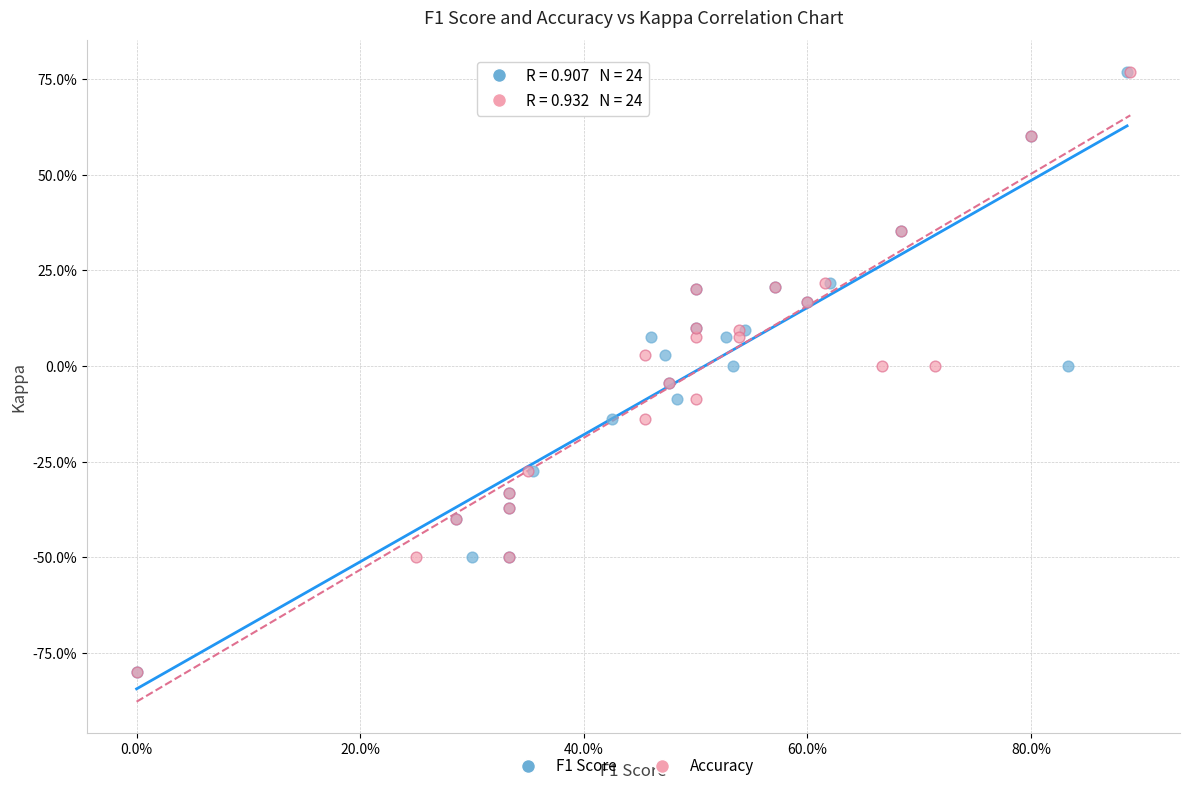

What are all the series names shown in the legend?

F1 Score, Accuracy